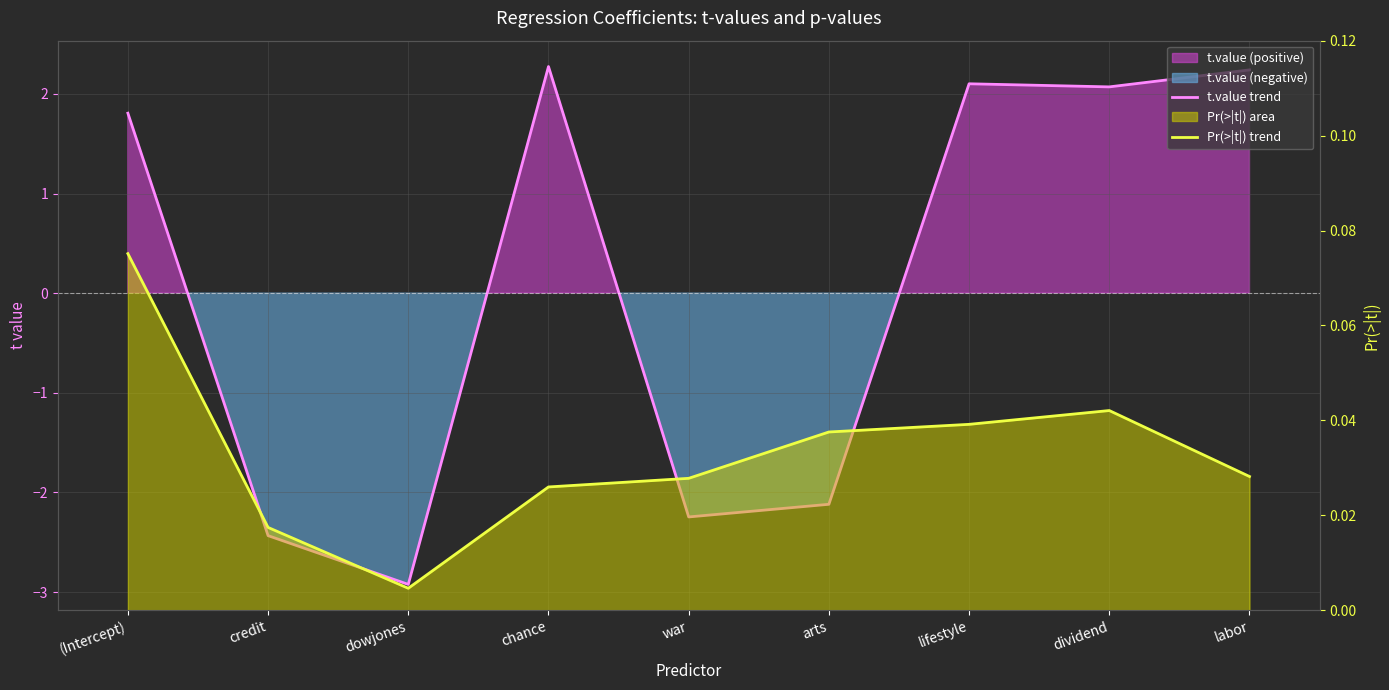

Is it true that Pr(>|t|) trend equals 0.1 at (Intercept)?

True